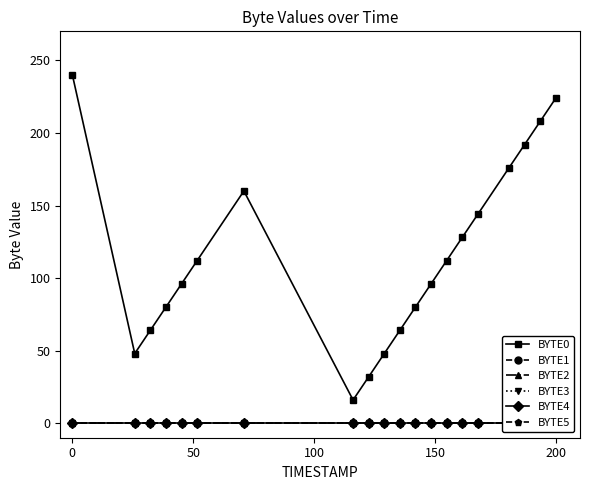

True or false: BYTE3 and BYTE2 intersect in this chart.

False